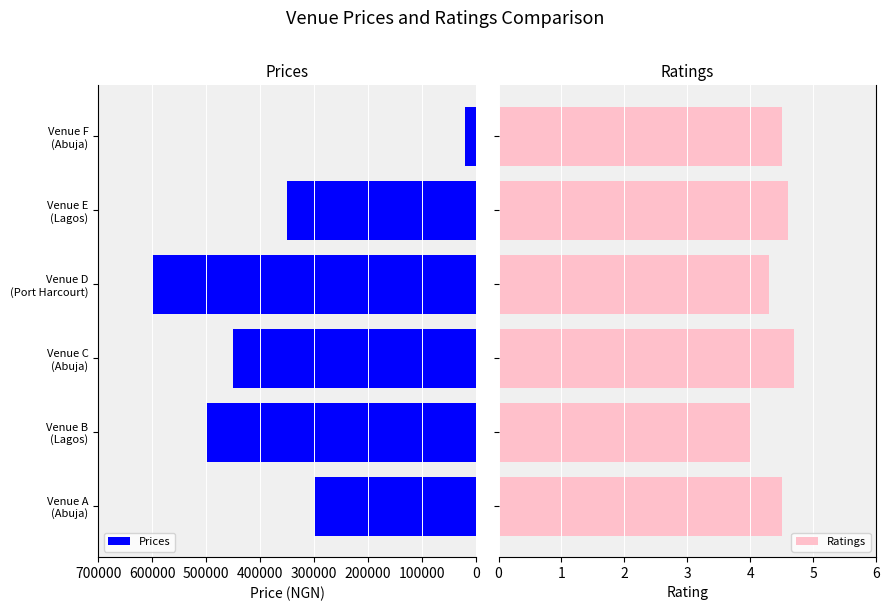

What is the sum of all Prices values?

2220000